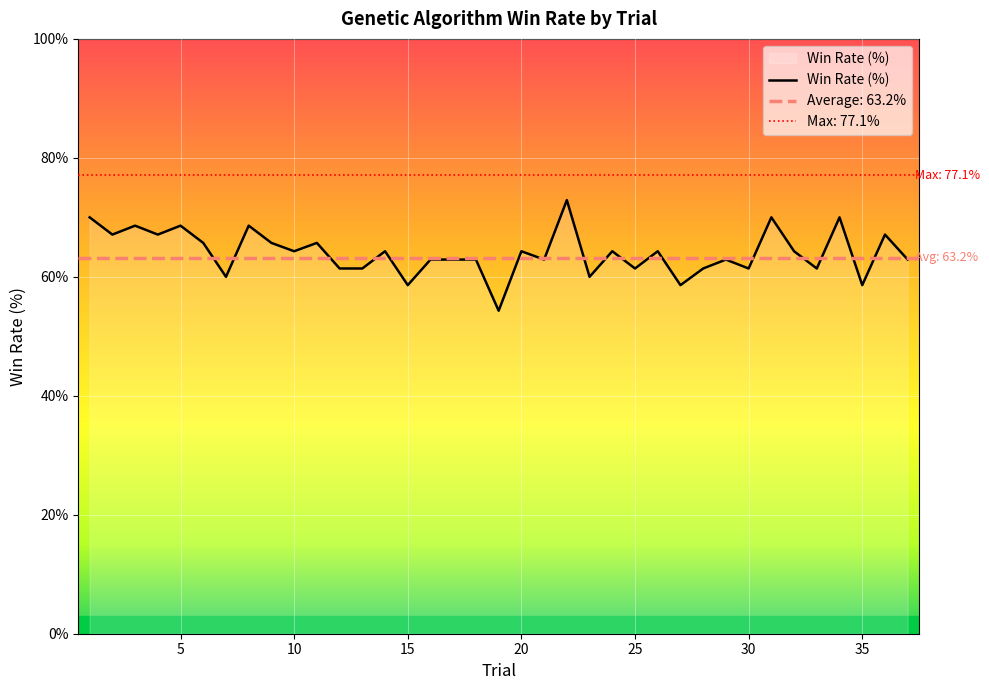

What is the highest value of the Win Rate (%) series?

72.9